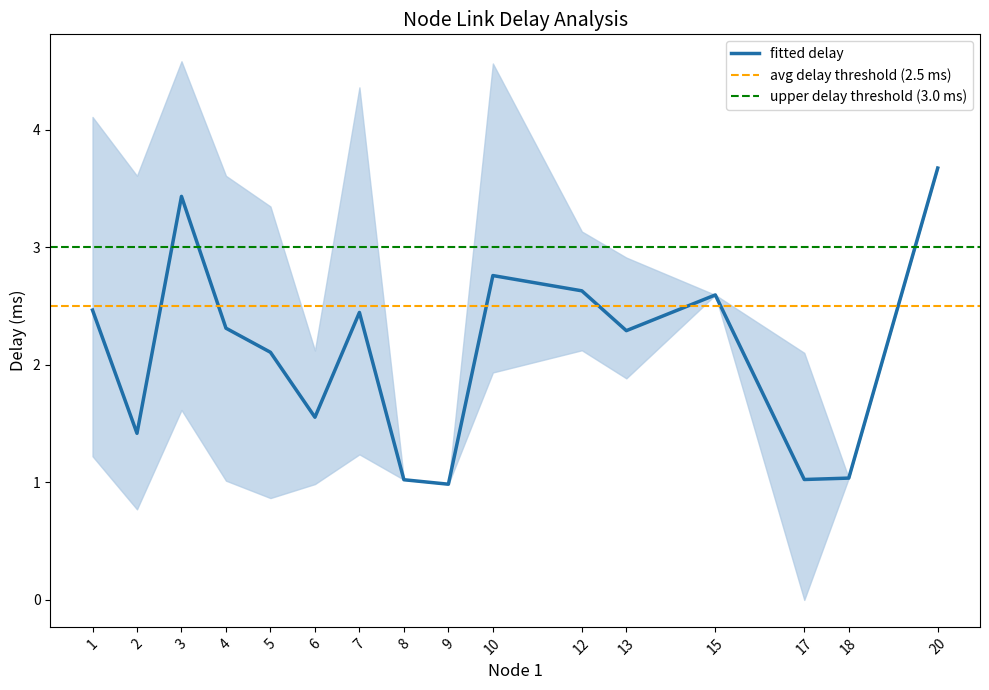

Read the delay_upper value at 12.

3.1